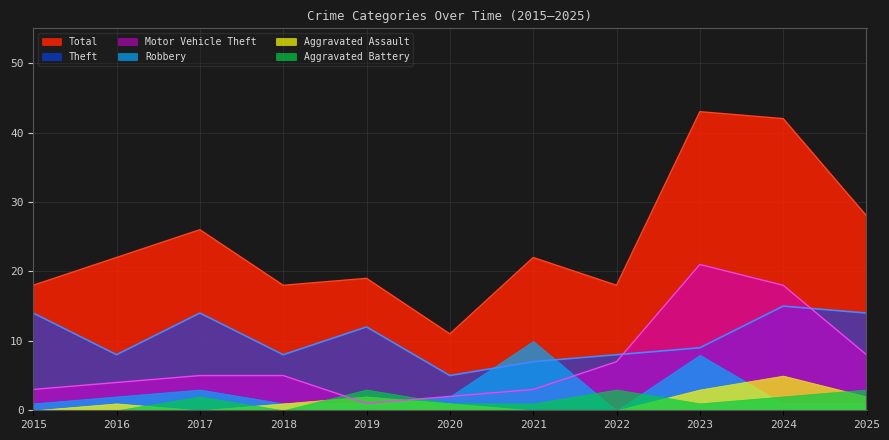

True or false: Aggravated Assault and Total cross at least once.

False